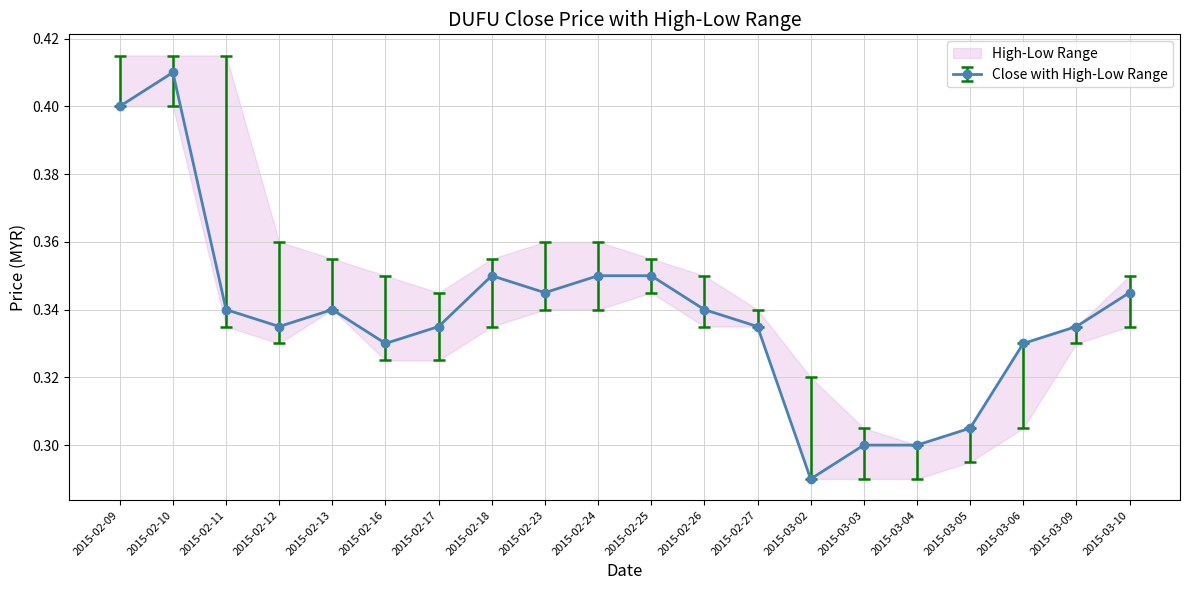

List the series in order of their peak value, lowest first.

low, close, high